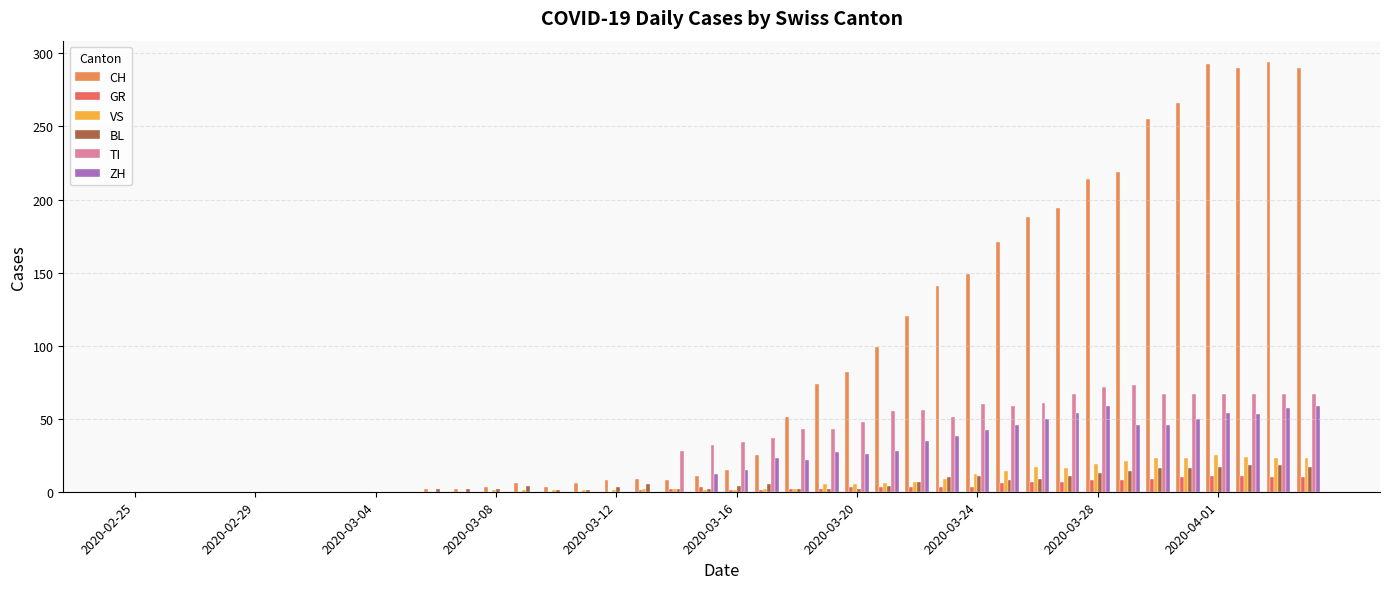

How many series are shown in this chart?

6